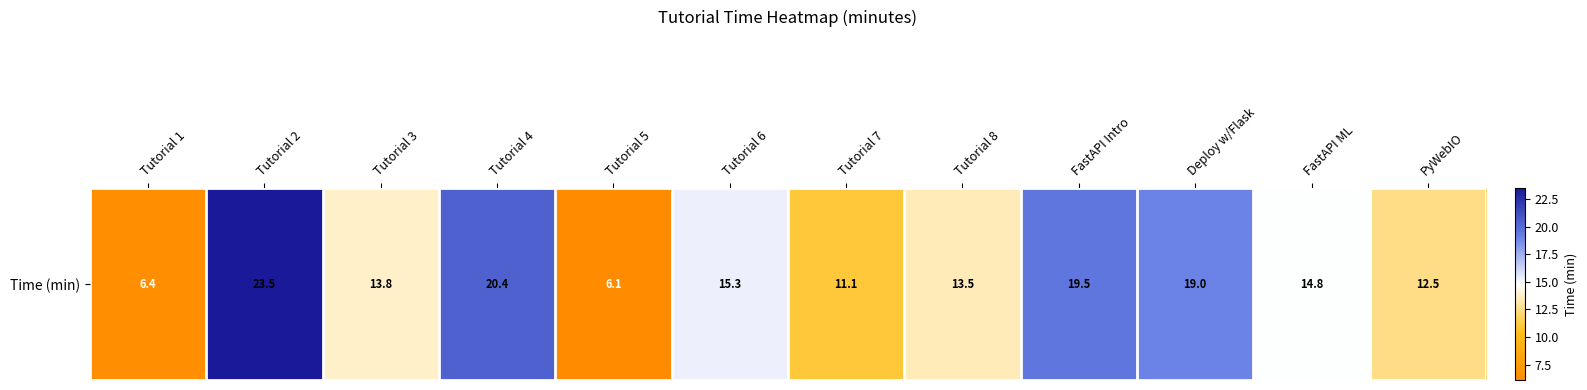

Reading right to left, what are all the values shown in this chart?

PyWebIO=12.5	FastAPI ML=14.8	Deploy w/Flask=19.0	FastAPI Intro=19.5	Tutorial 8=13.5	Tutorial 7=11.1	Tutorial 6=15.3	Tutorial 5=6.1	Tutorial 4=20.4	Tutorial 3=13.8	Tutorial 2=23.5	Tutorial 1=6.4